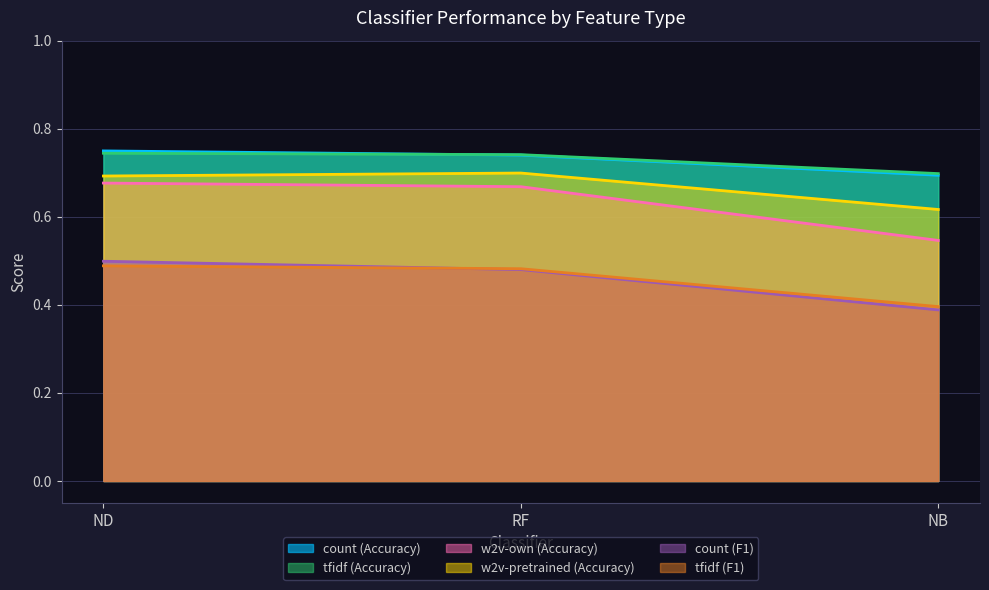

What is the minimum value shown in the chart?

0.4